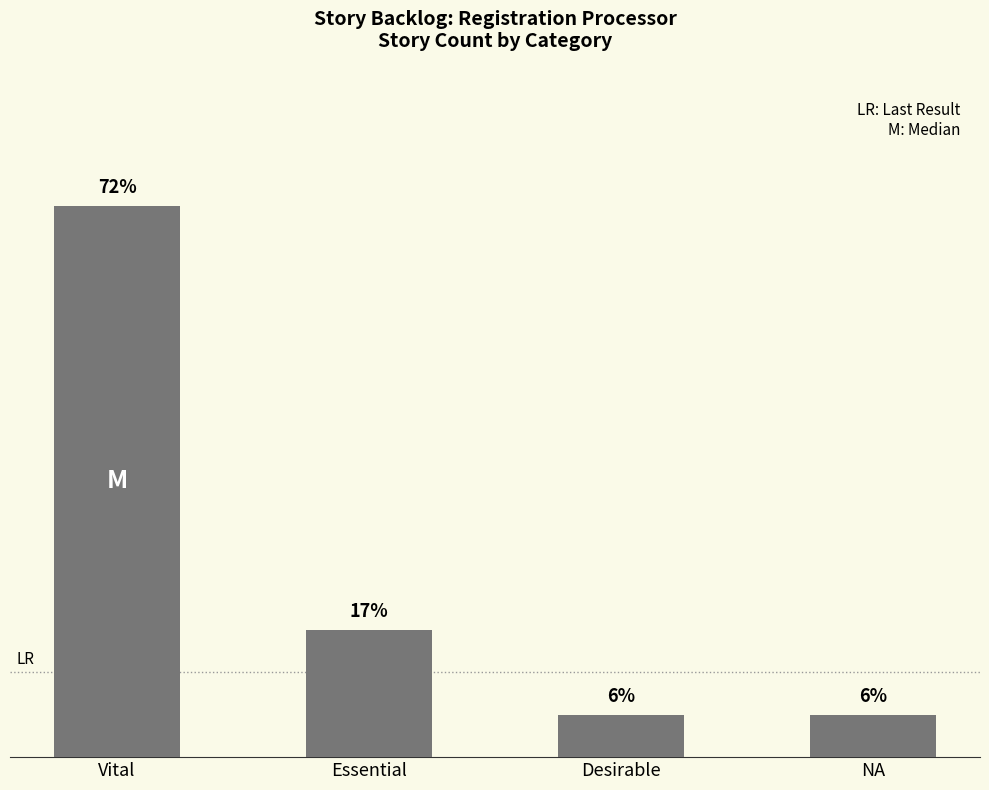

Are the bars horizontal?

No